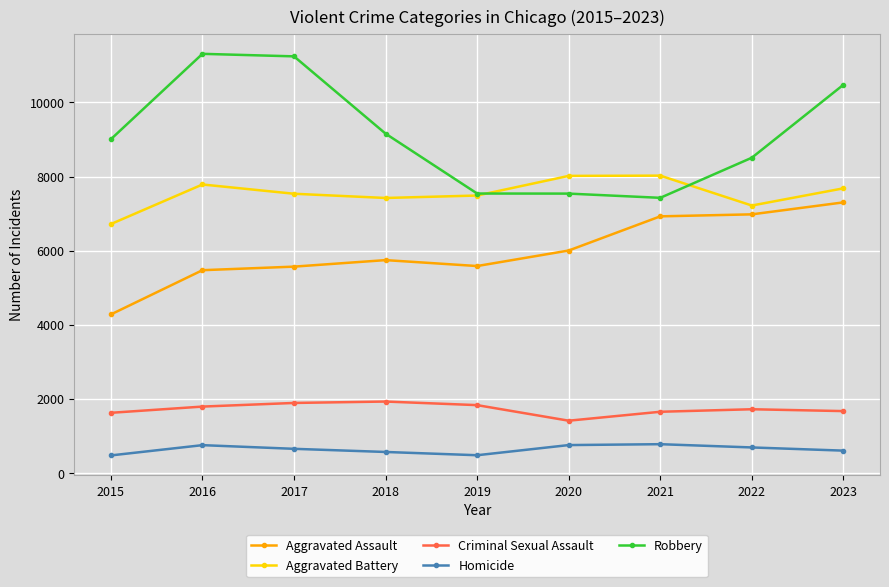

Which category has the lowest value in the Aggravated Battery series?

2015